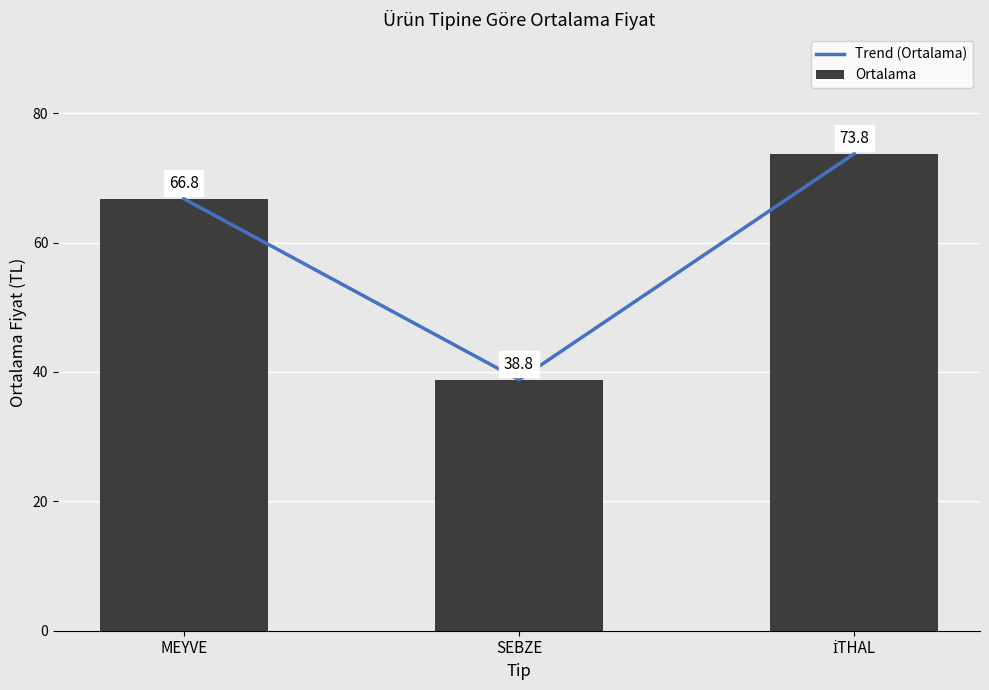

Rank the series at SEBZE from highest to lowest value.

Trend (Ortalama), Ortalama